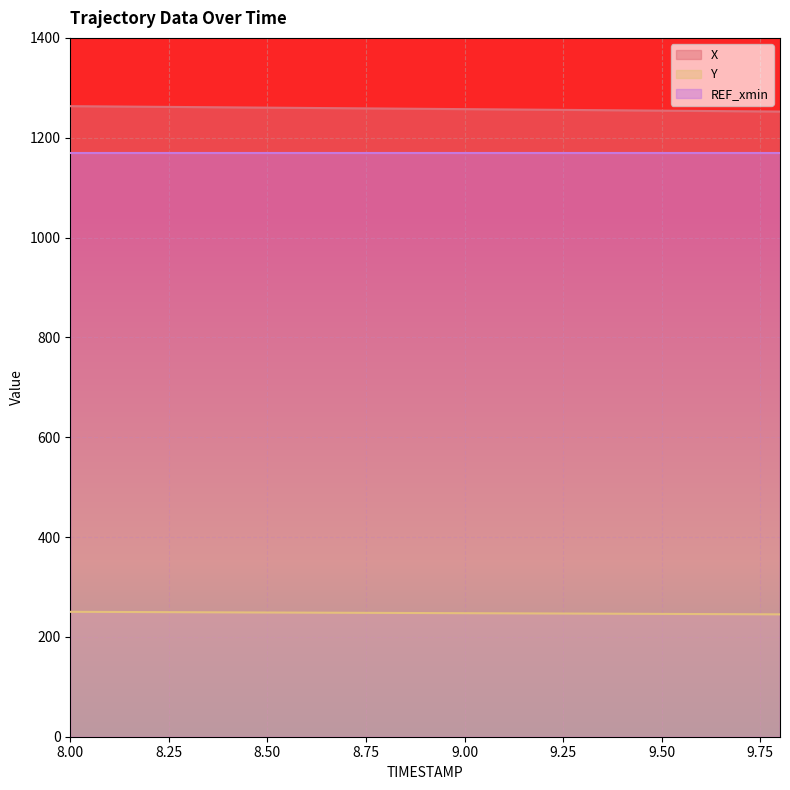

What is the label of the 5th point from the left?

8.4